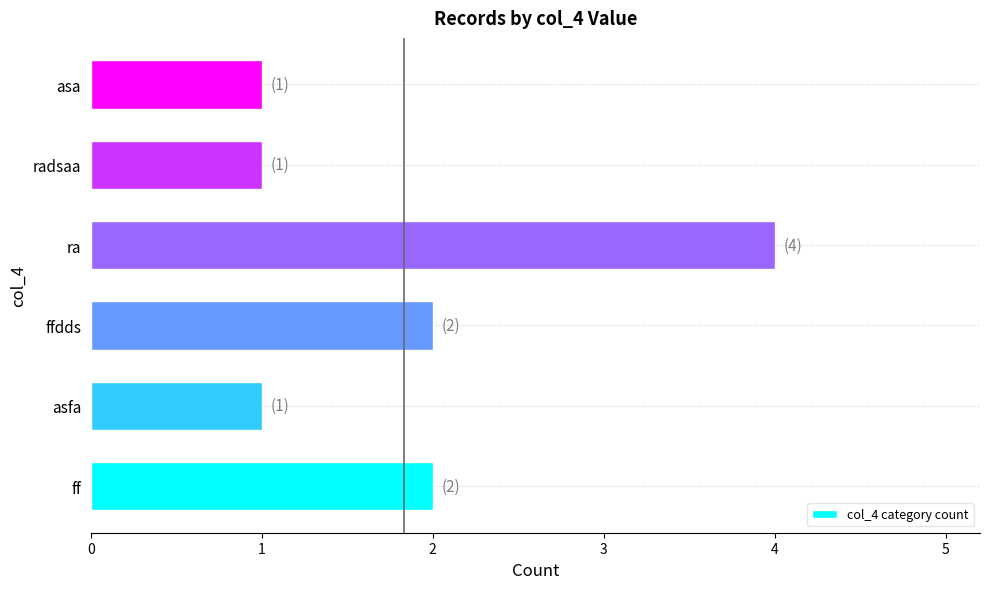

Reading top to bottom, transcribe all the data shown in this chart.

asa=1	radsaa=1	ra=4	ffdds=2	asfa=1	ff=2